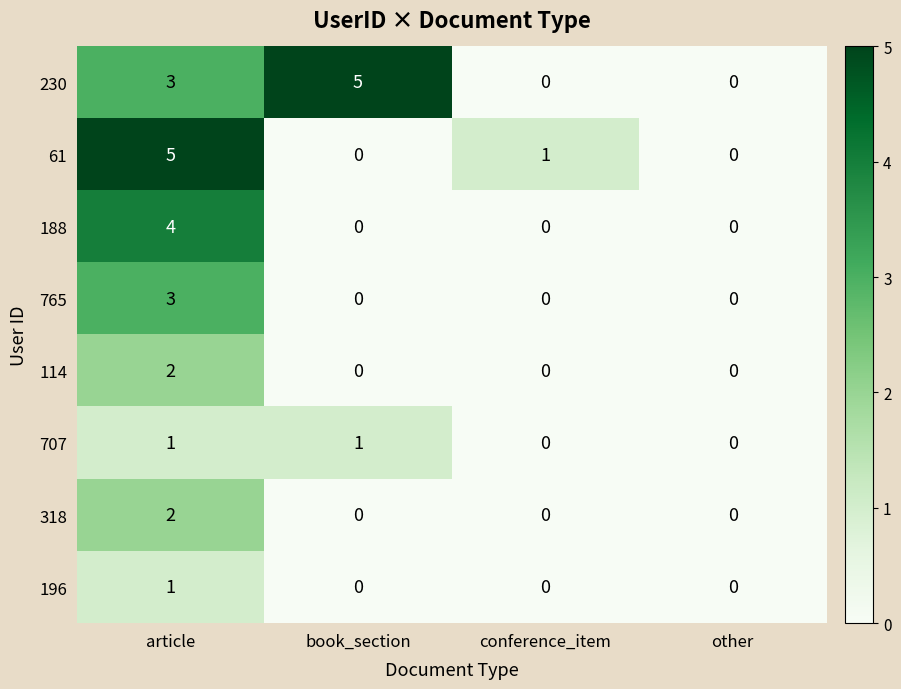

What is the difference between the second highest and minimum values in the 230 series?

3